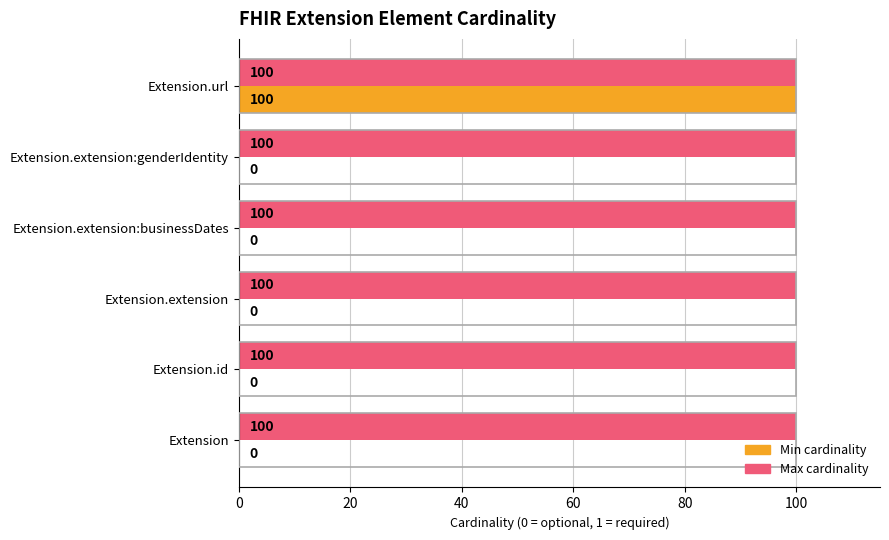

Which series changed the most between Extension.extension and Extension.url?

Min cardinality